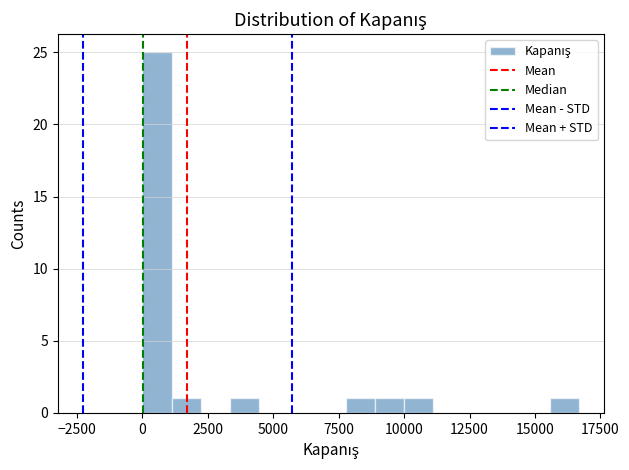

Around what value on the x-axis is the tallest bar? Give the approximate position of its centre, as read against the axis.

500